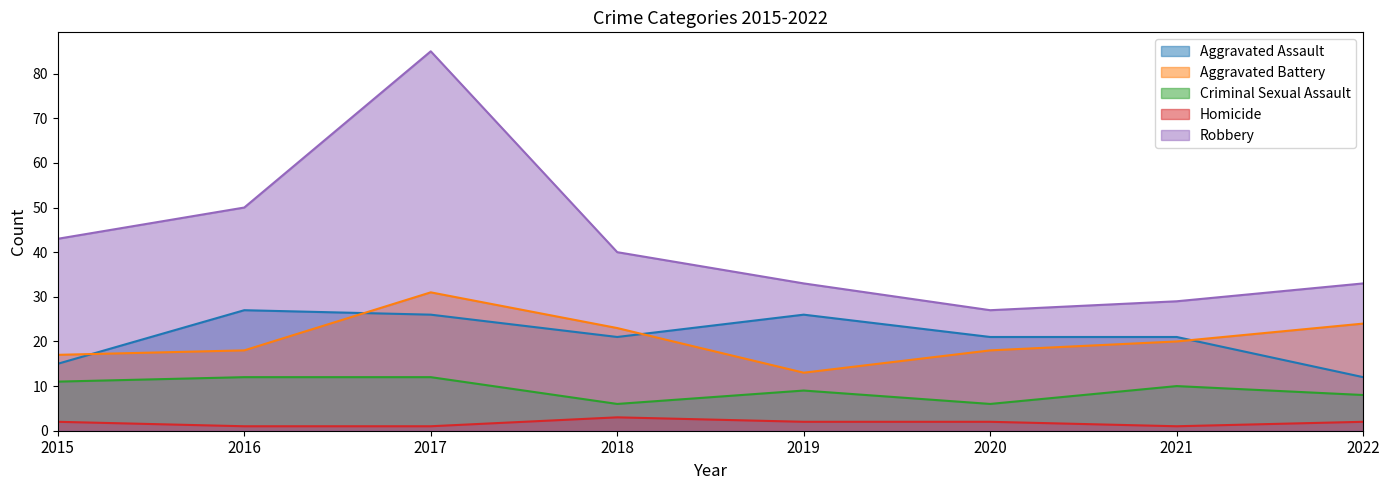

What is the difference between the second highest and second lowest values in the Robbery series?

21